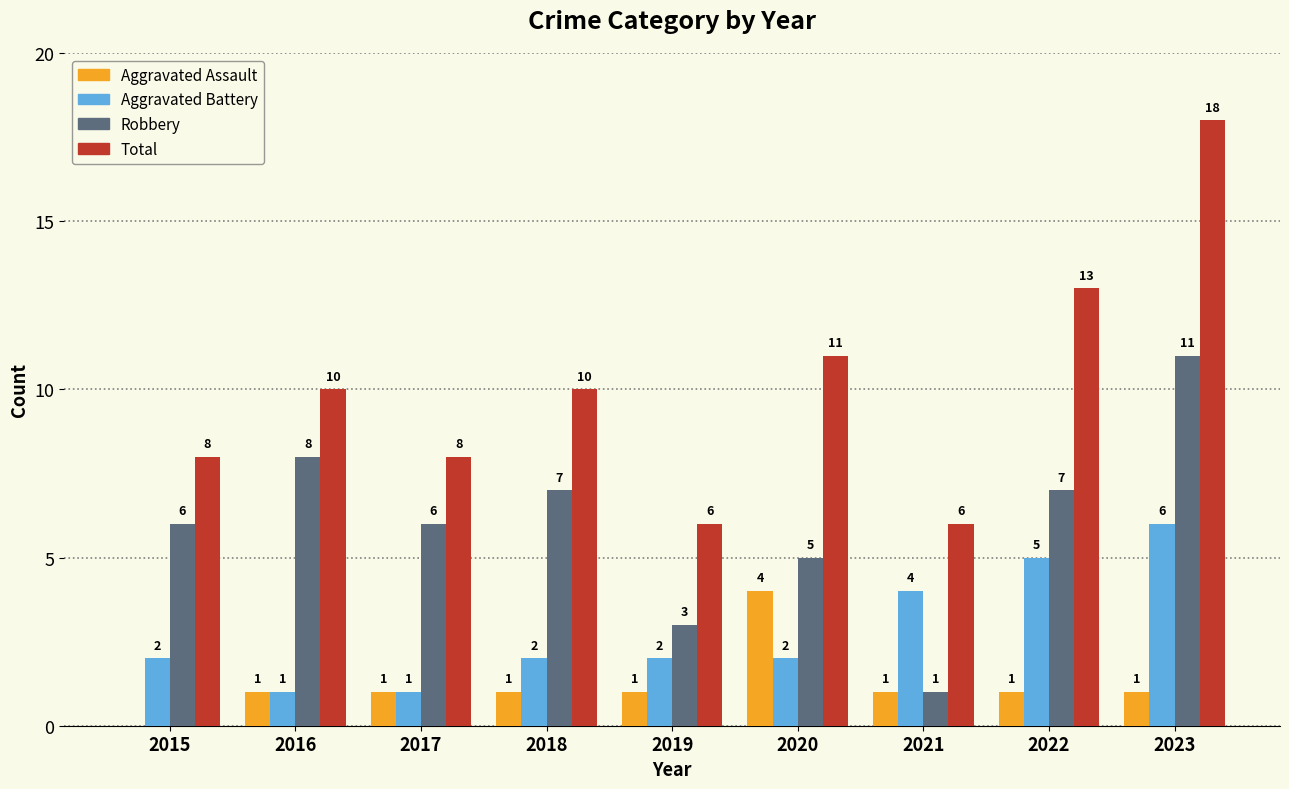

True or false: Aggravated Battery has a value of 1 at 2017.

True